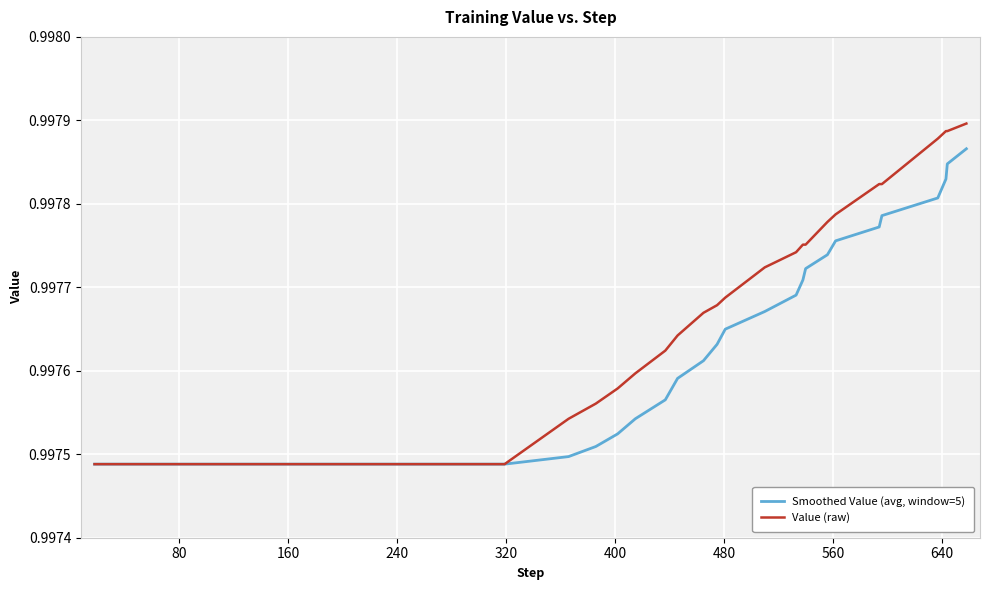

At how many categories does at least one series exceed 0?

40